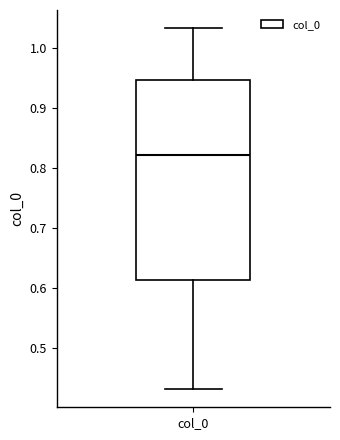

Transcribe this box plot: give where the median line is, the range the box spans, and where the two whiskers end, as read against the y-axis. The values are not printed on the chart, so give them approximately, as read against the axis.

median 0.82, box 0.61 to 0.95, whiskers 0.43 to 1.03